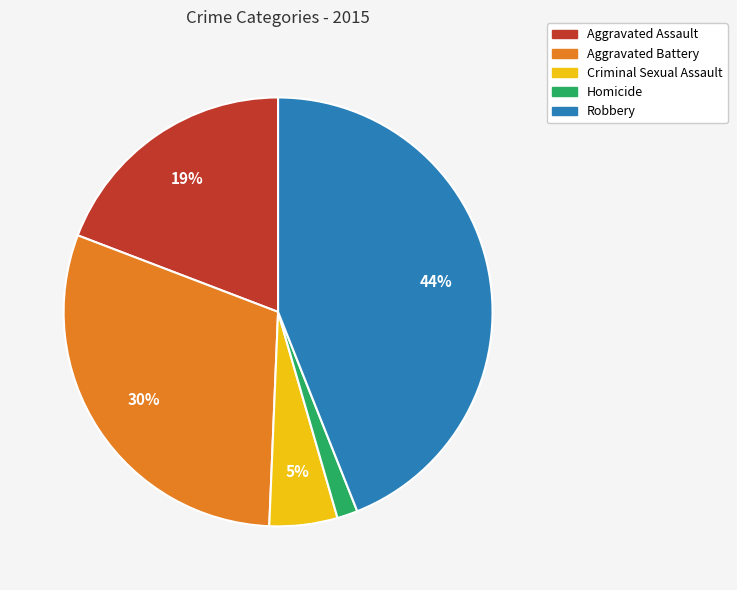

Combined, do Aggravated Assault and Criminal Sexual Assault account for over 50%?

No